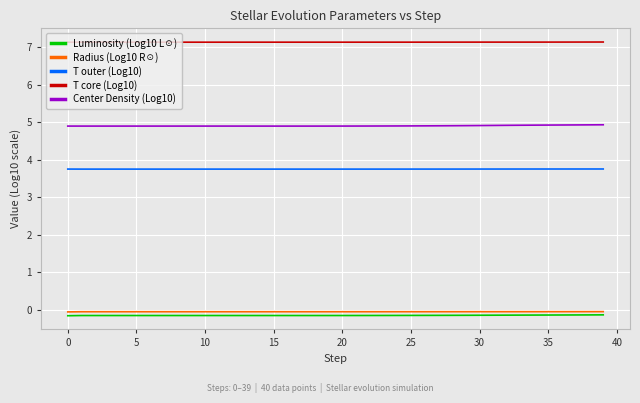

True or false: Radius (Log10 R☉) has more than 1 interior local peaks.

True